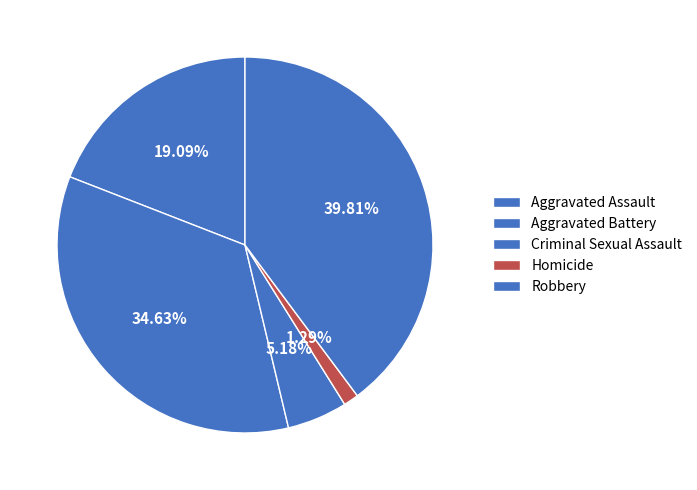

Approximately how many times larger is the value at Criminal Sexual Assault compared to Homicide?

4.0